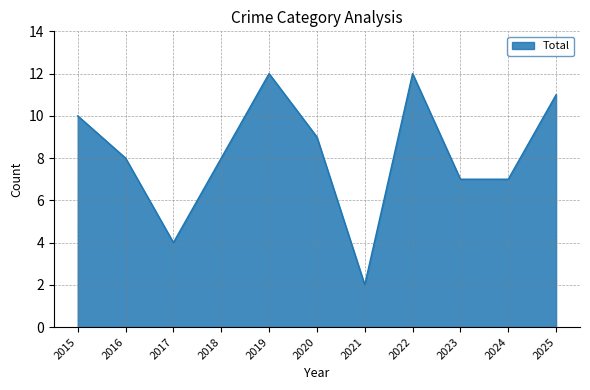

What is the difference between the maximum and second lowest values?

8